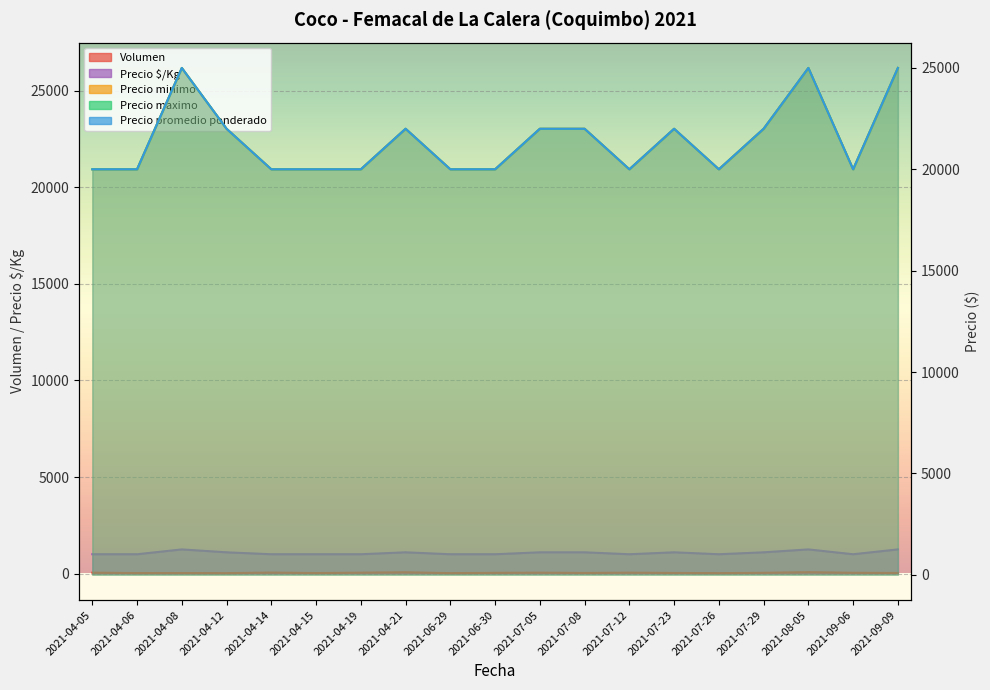

Where is the first local minimum for Precio Kg?

2021-07-12